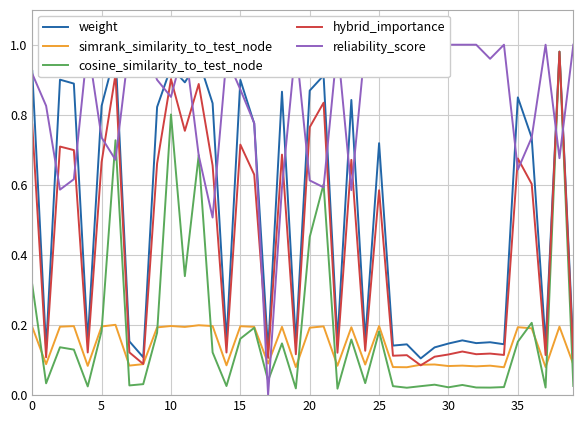

Where is hybrid_importance nearest to the value 0?

28